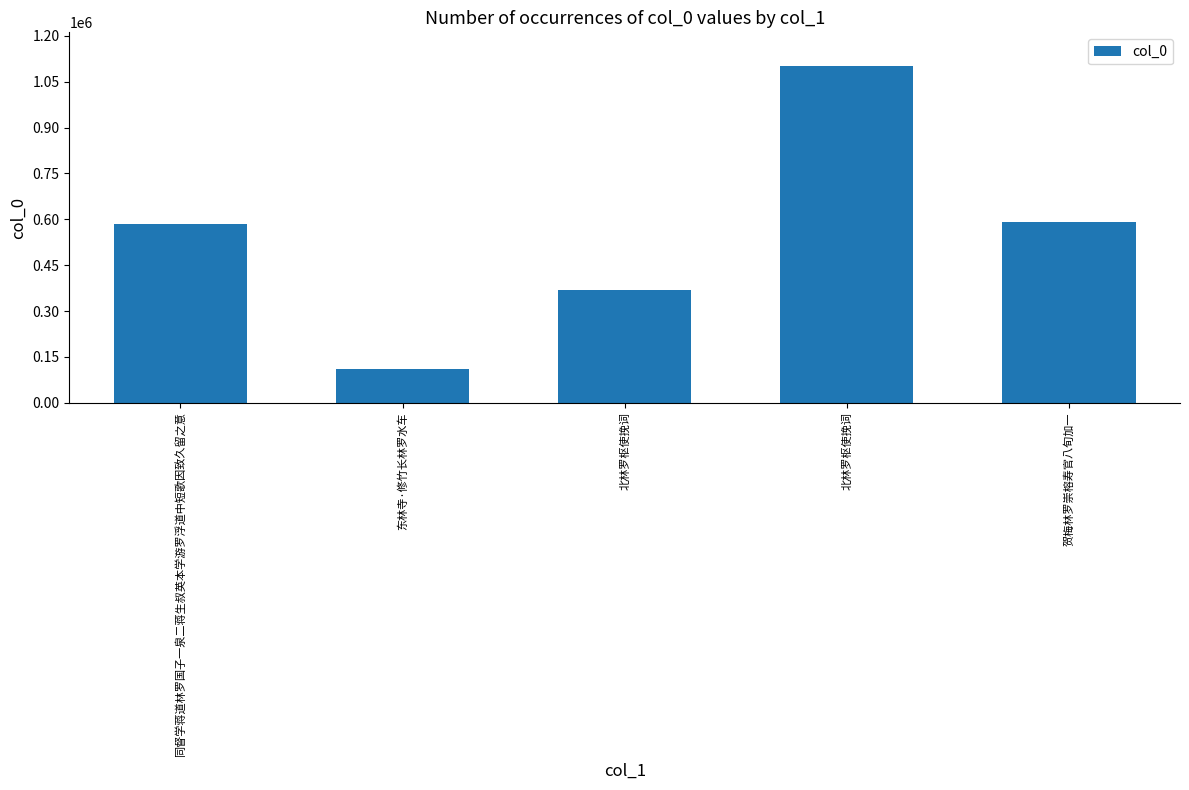

Are the bars horizontal?

No